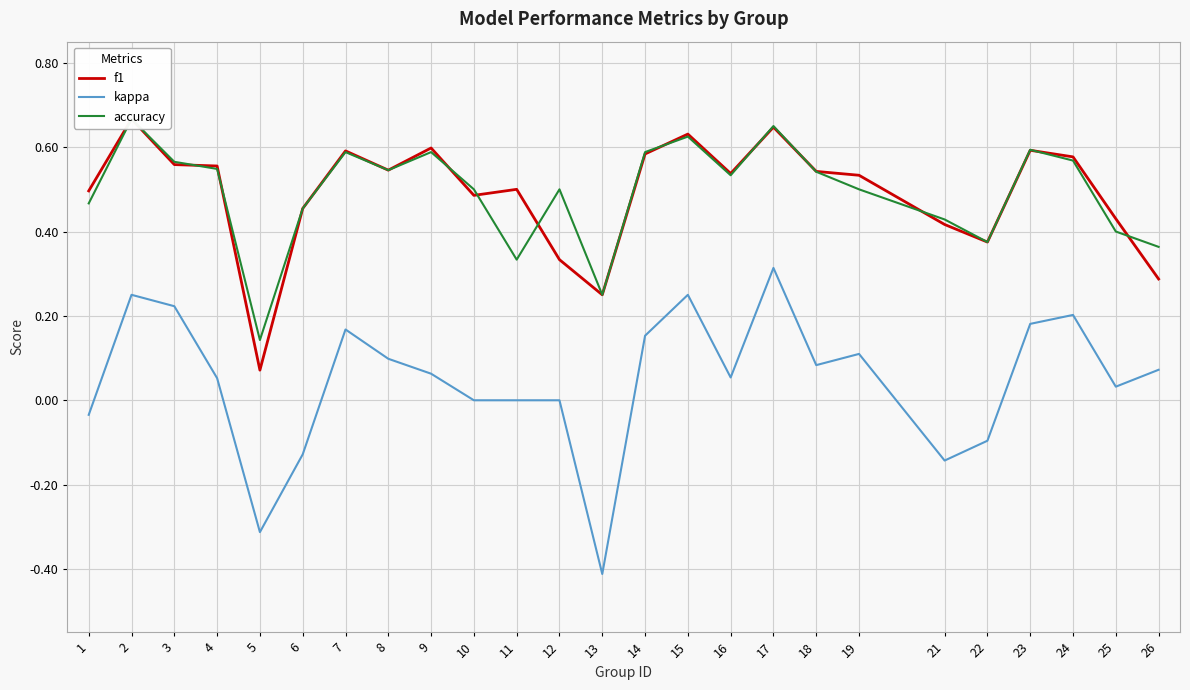

Is this an area chart (filled region under the line)?

No